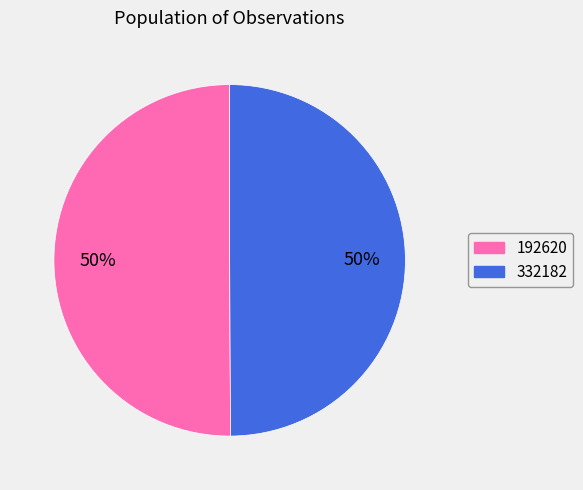

What percentage is the 332182 slice, to the nearest percent?

50%